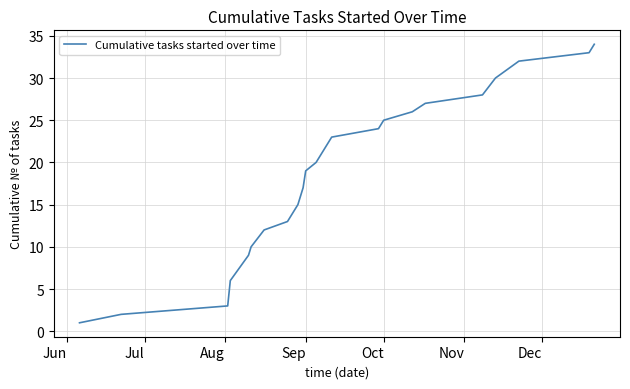

What is the difference between the maximum and minimum values?

33